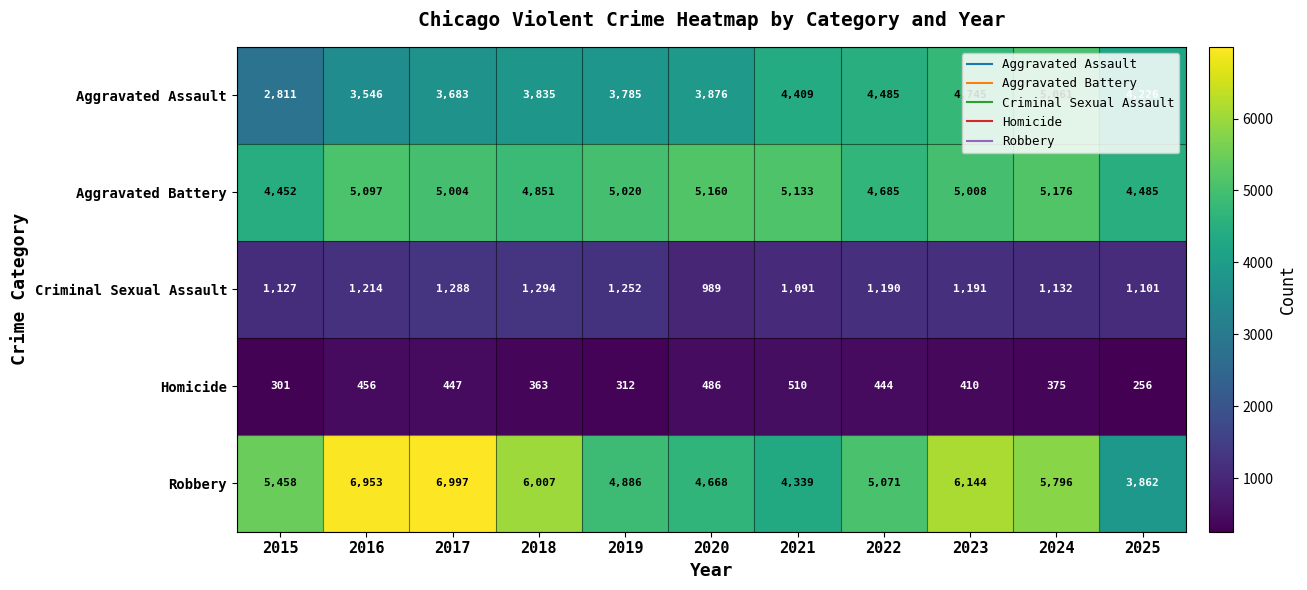

How many data points does each series have?

11